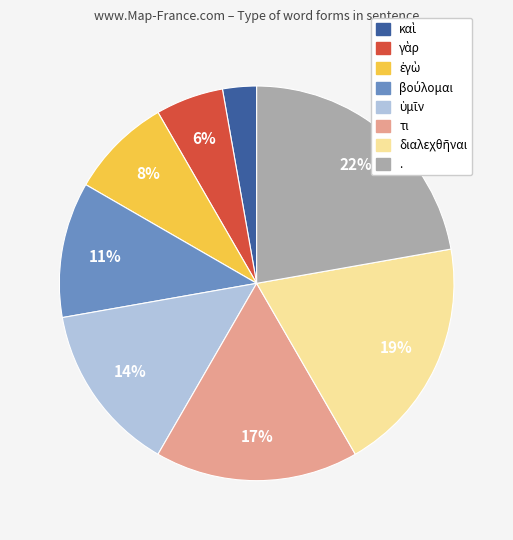

Count the number of slices in the pie.

8